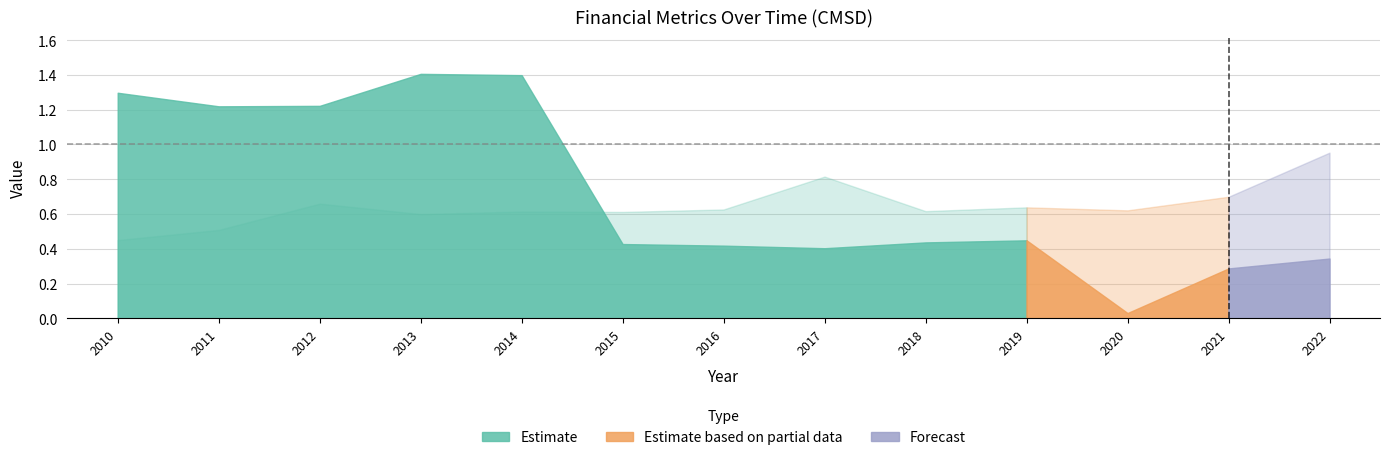

What is the difference between the second highest and minimum values in the grossProfitMargin series?

0.4